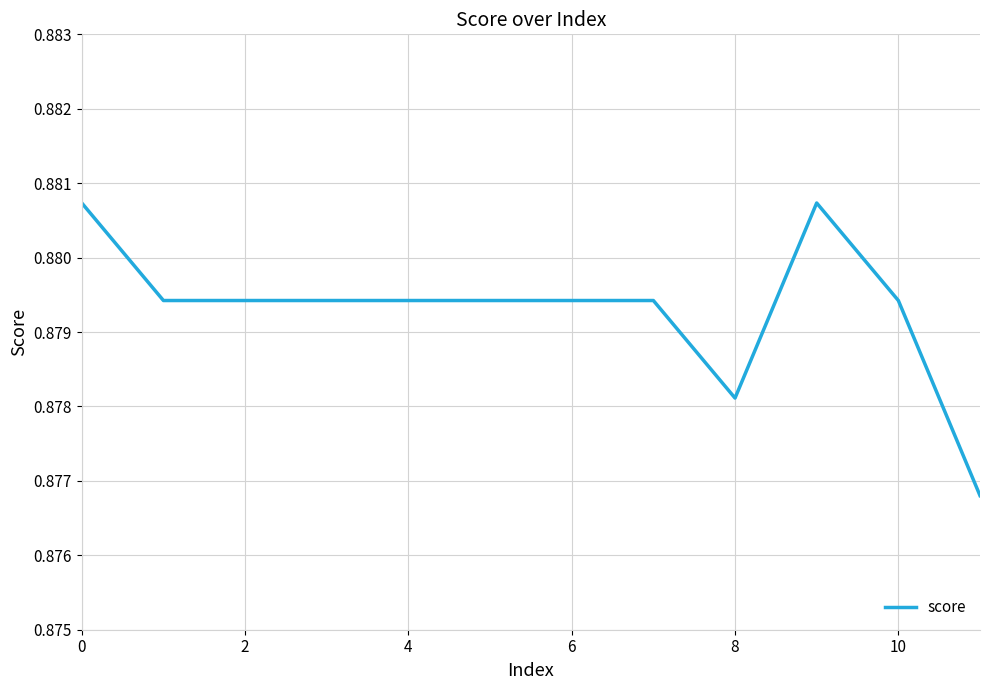

Reading left to right, extract all data points from this chart.

0.9	0.9	0.9	0.9	0.9	0.9	0.9	0.9	0.9	0.9	0.9	0.9